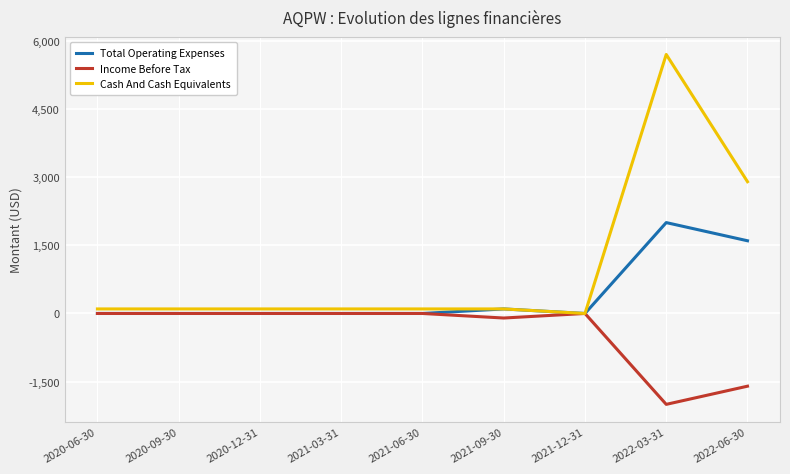

Which series has the widest spread of values?

Cash And Cash Equivalents